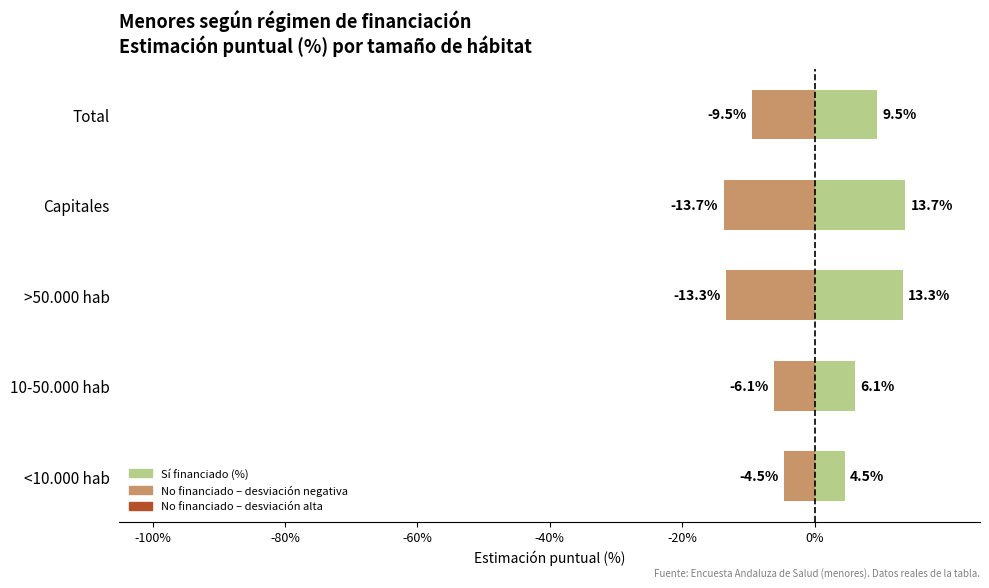

What are all the series names shown in the legend?

No financiado (desviación), Sí financiado (%)